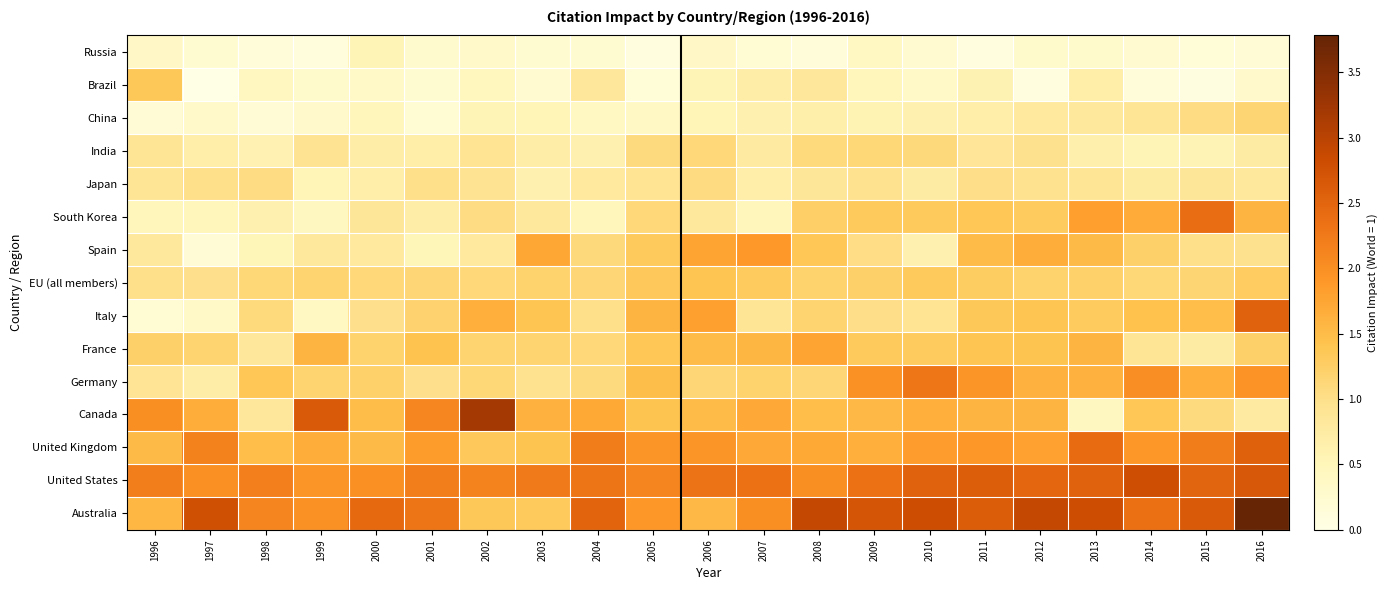

Which series has the largest range (max minus min)?

Canada